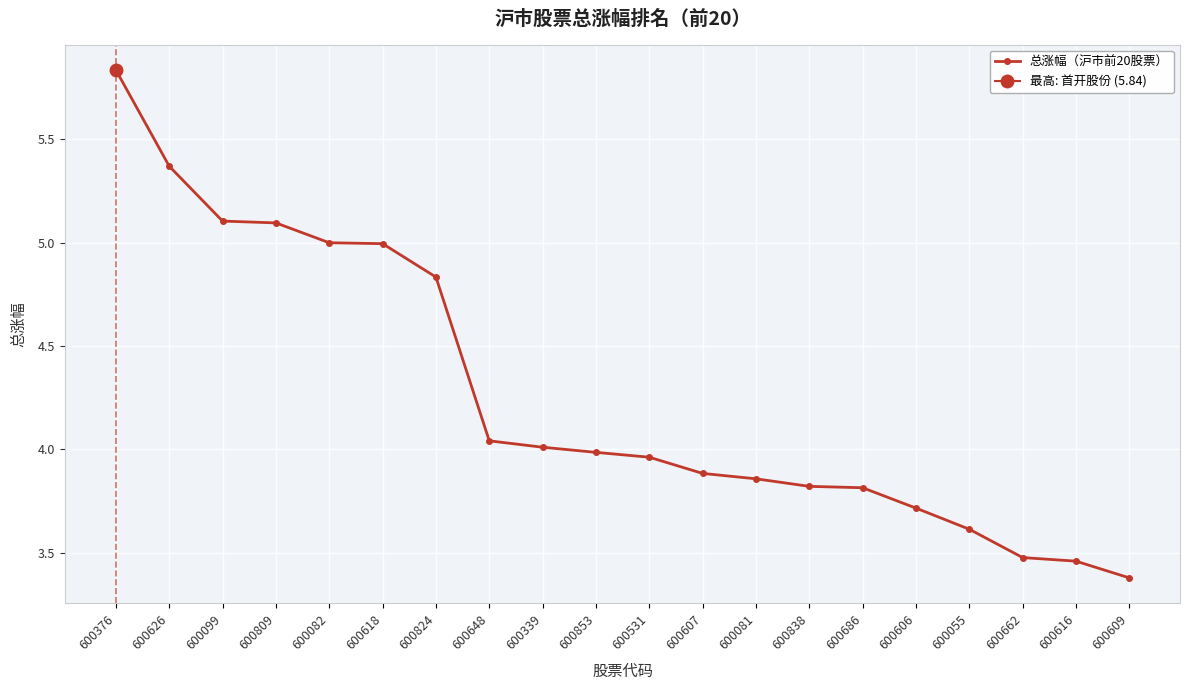

What is the difference between the maximum and minimum values?

2.5